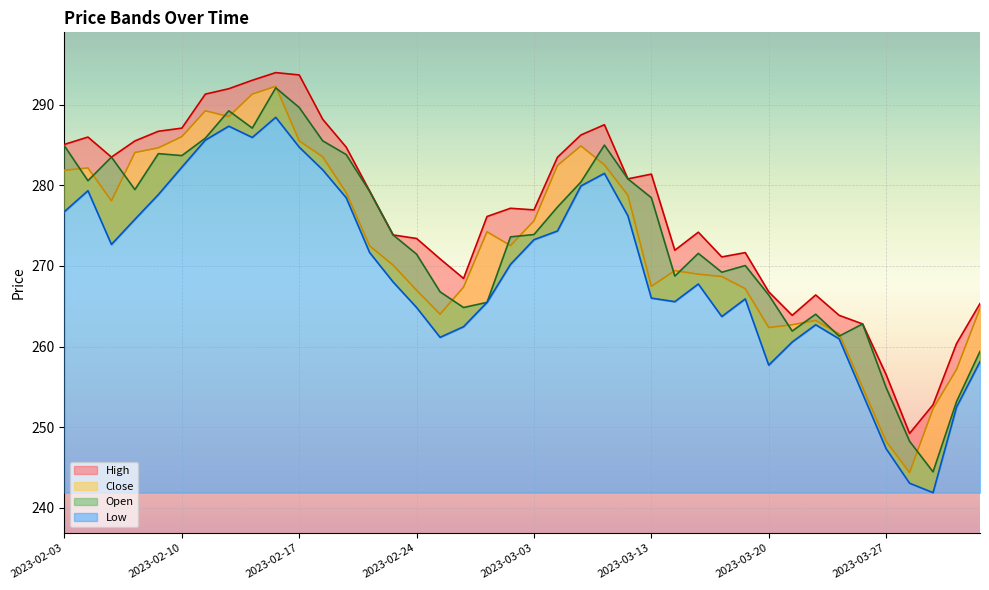

How many lines are shown in the chart?

4